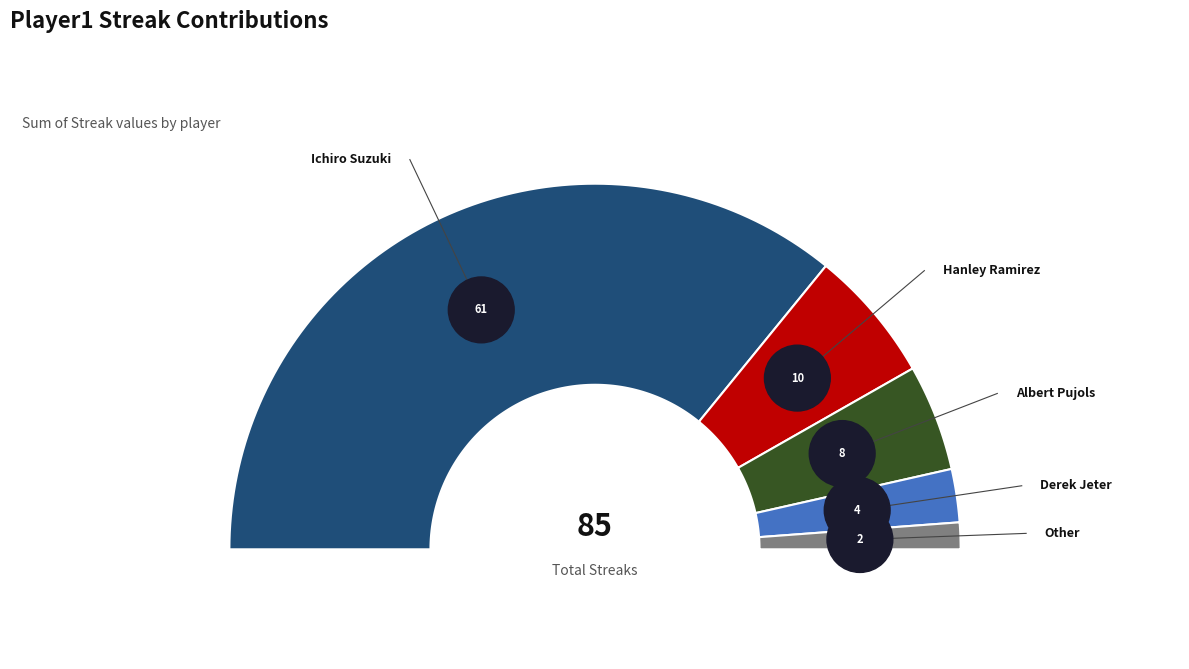

To the nearest percent, what percentage of the pie is Derek Jeter?

5%